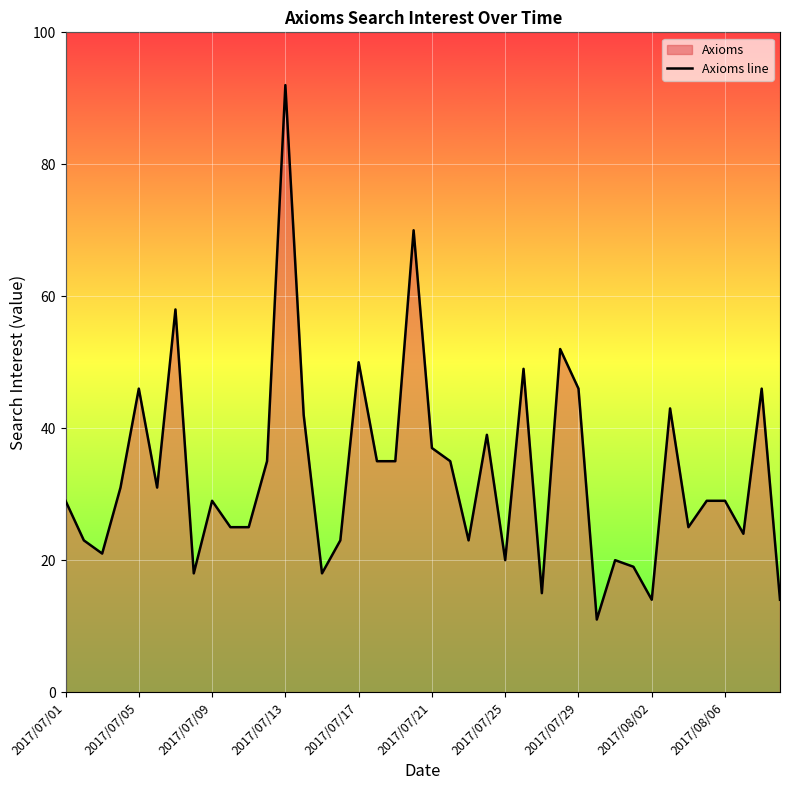

What is the value of the 27th point from the left?

15